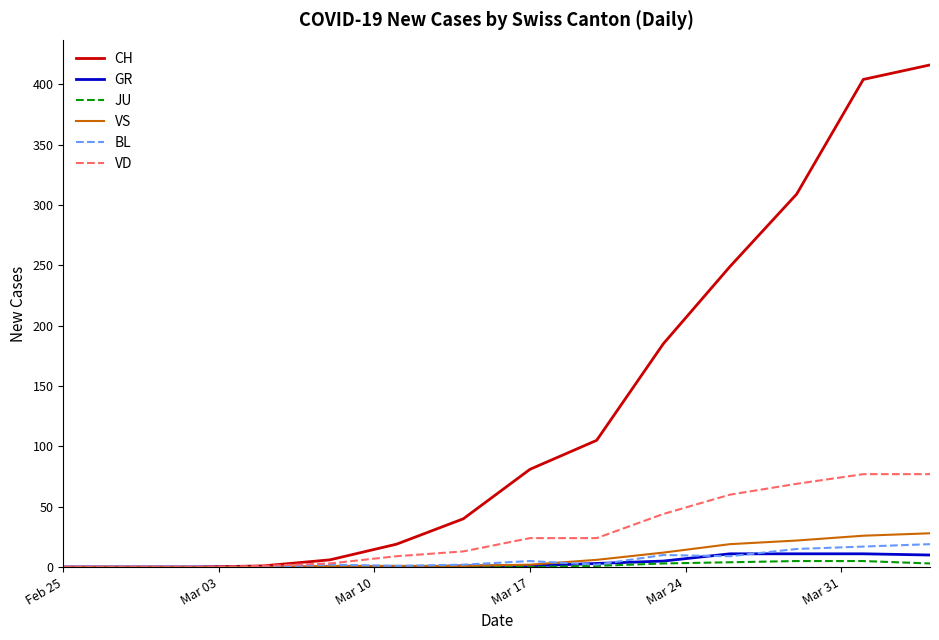

Which series has the largest total across all categories?

CH